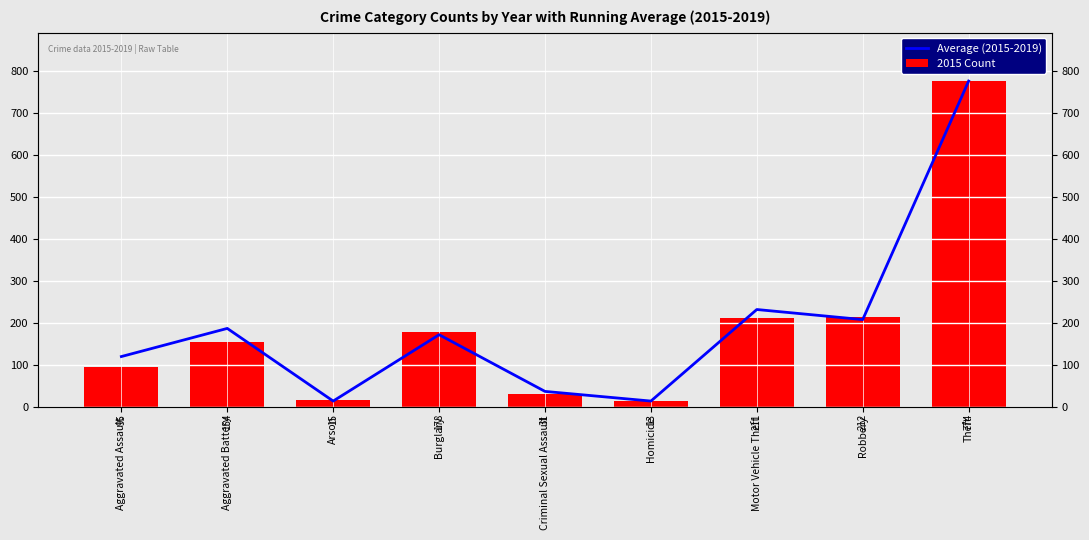

What is the spread (max minus min) of values at Aggravated Battery?

32